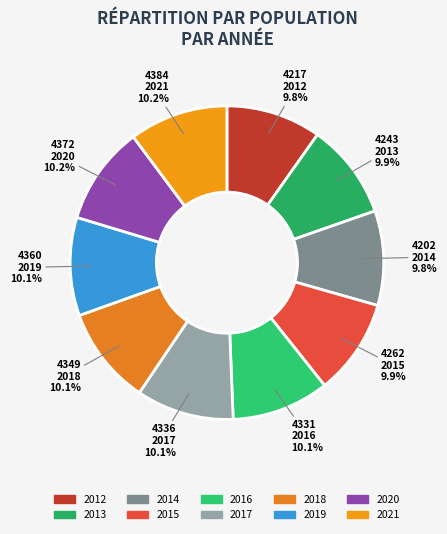

What is the change in value from 2013 to 2019?

+117